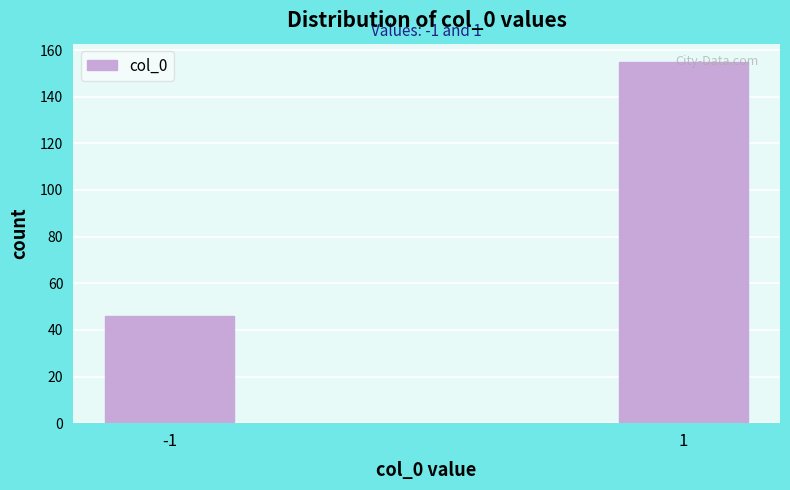

Is it true that the value at 1 is 155?

True